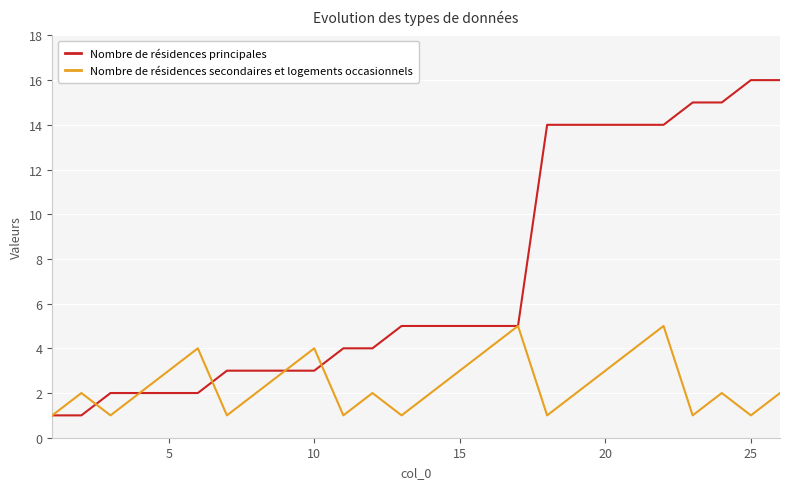

List the series in order of their overall mean, highest first.

Nombre de résidences principales, Nombre de résidences secondaires et logements occasionnels